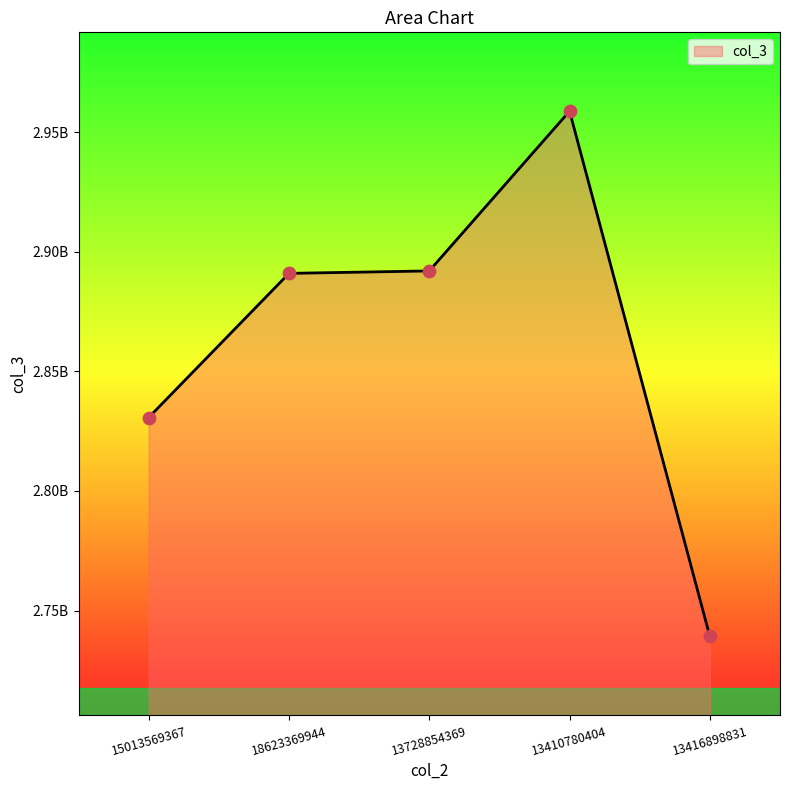

What is the ratio of the value at 13416898831 to the value at 18623369944?

0.9